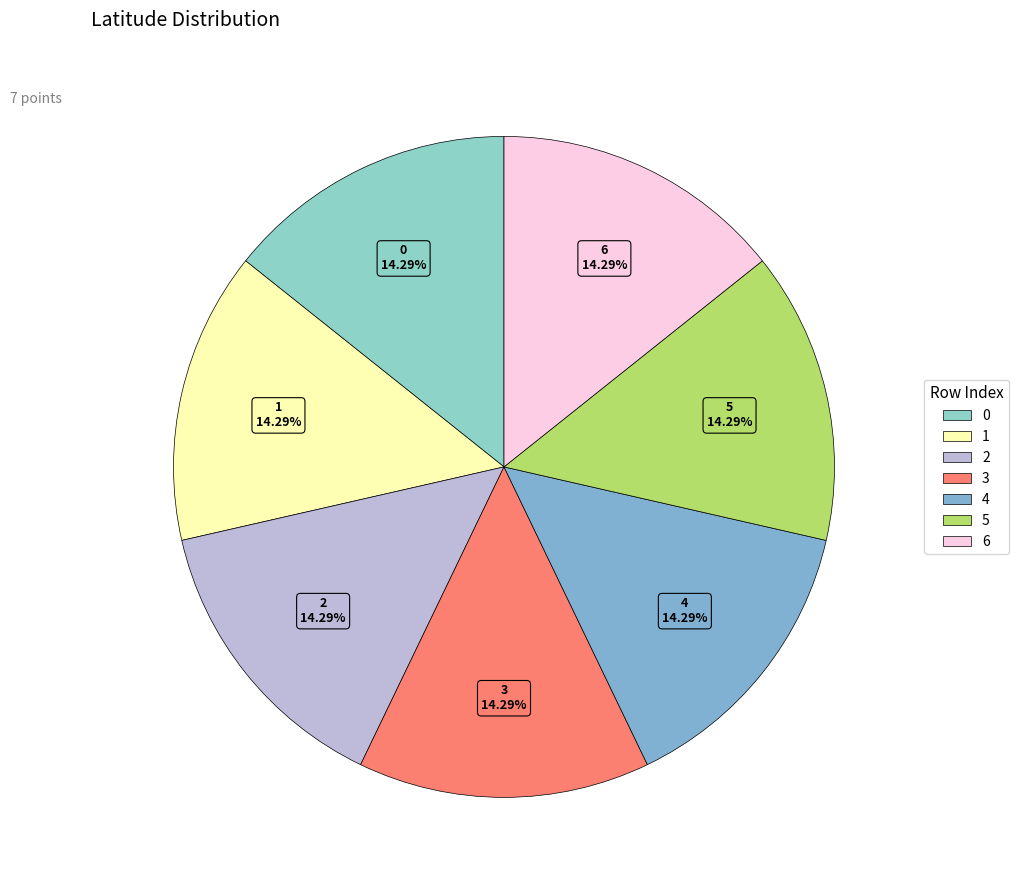

To the nearest percent, what is the average slice percentage?

14%